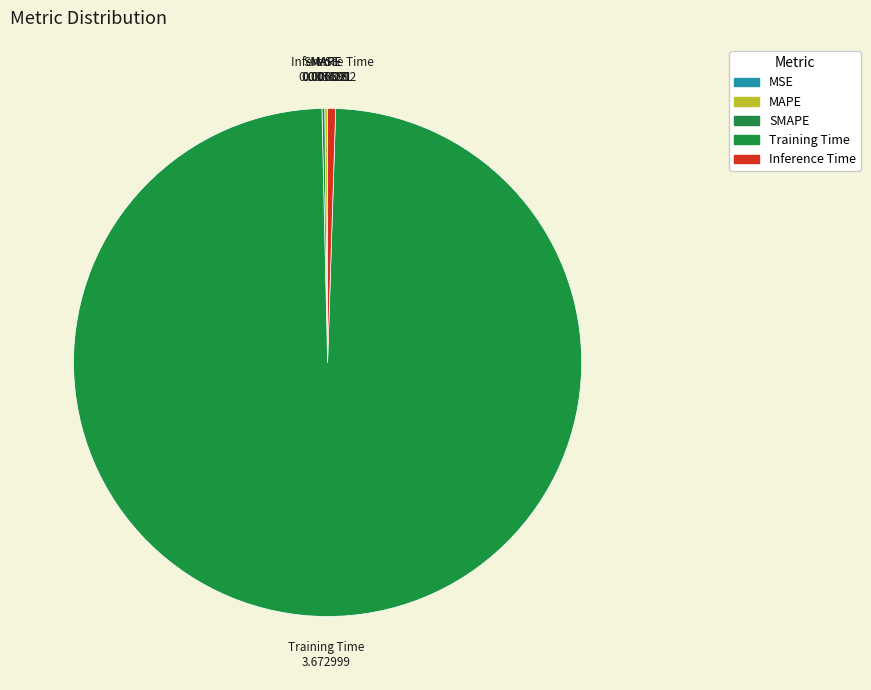

Which has a higher value, MSE or MAPE?

MAPE